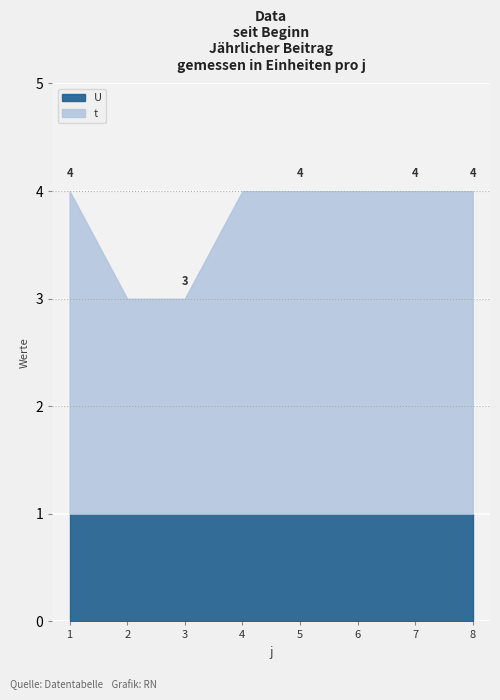

What is the minimum value for t?

2